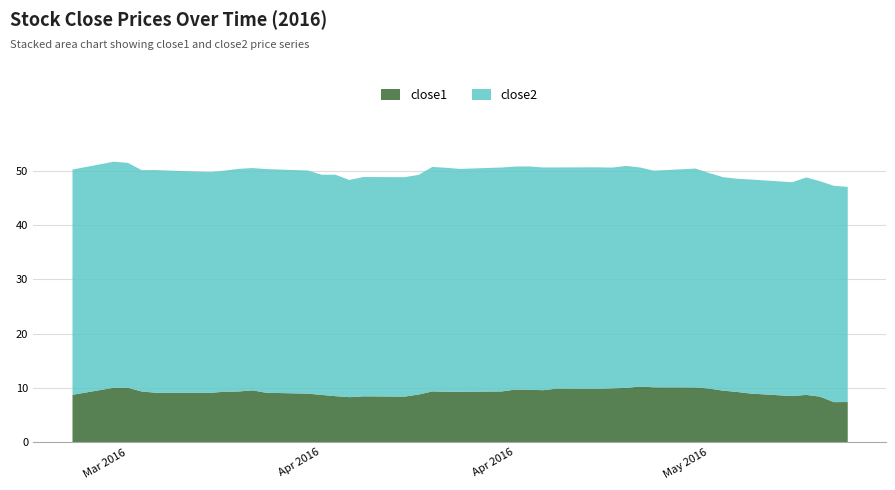

What is the value of the close2 point at the 2nd from the left?

41.6